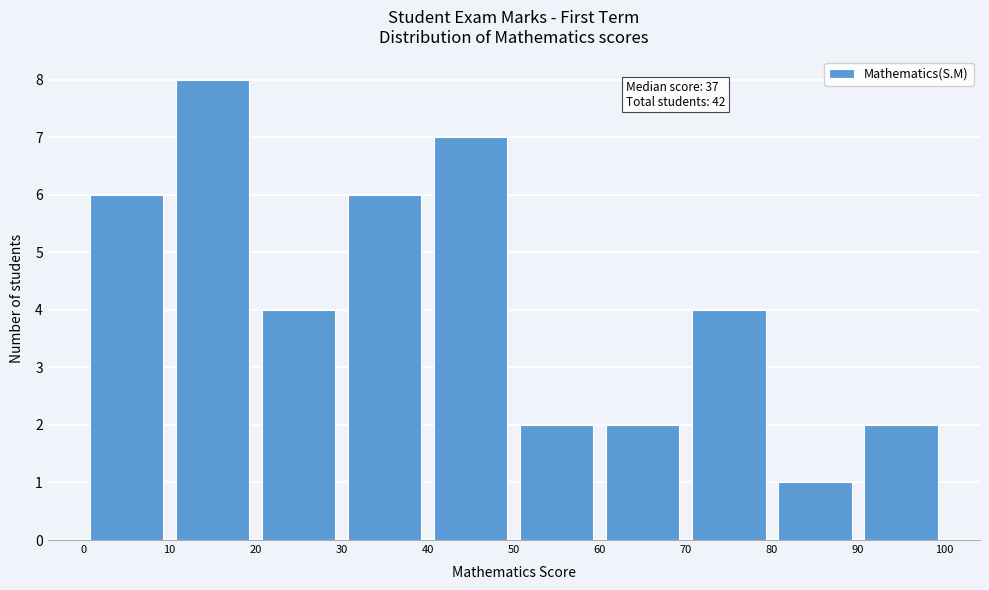

Which range on the x-axis has the tallest bar?

10 to 20